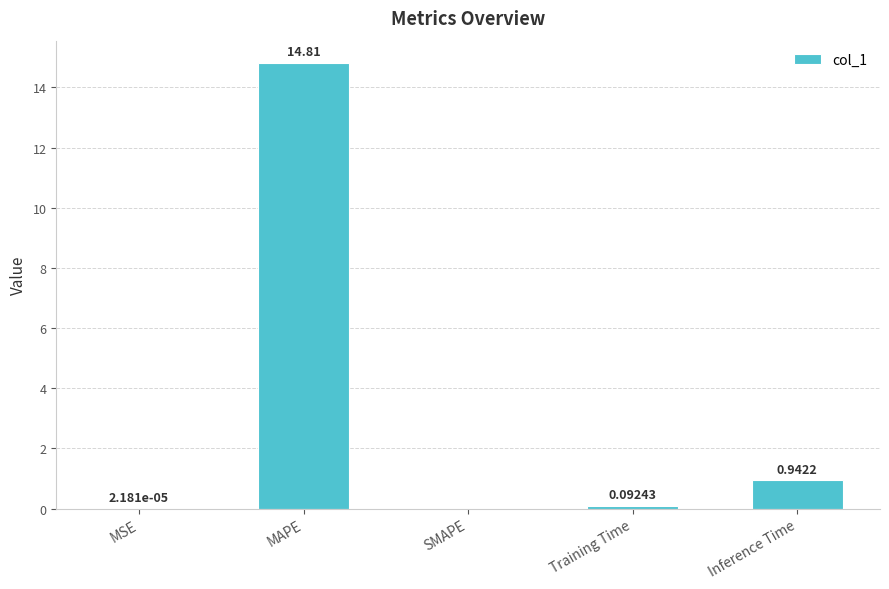

Which category has the highest value across all series?

MAPE